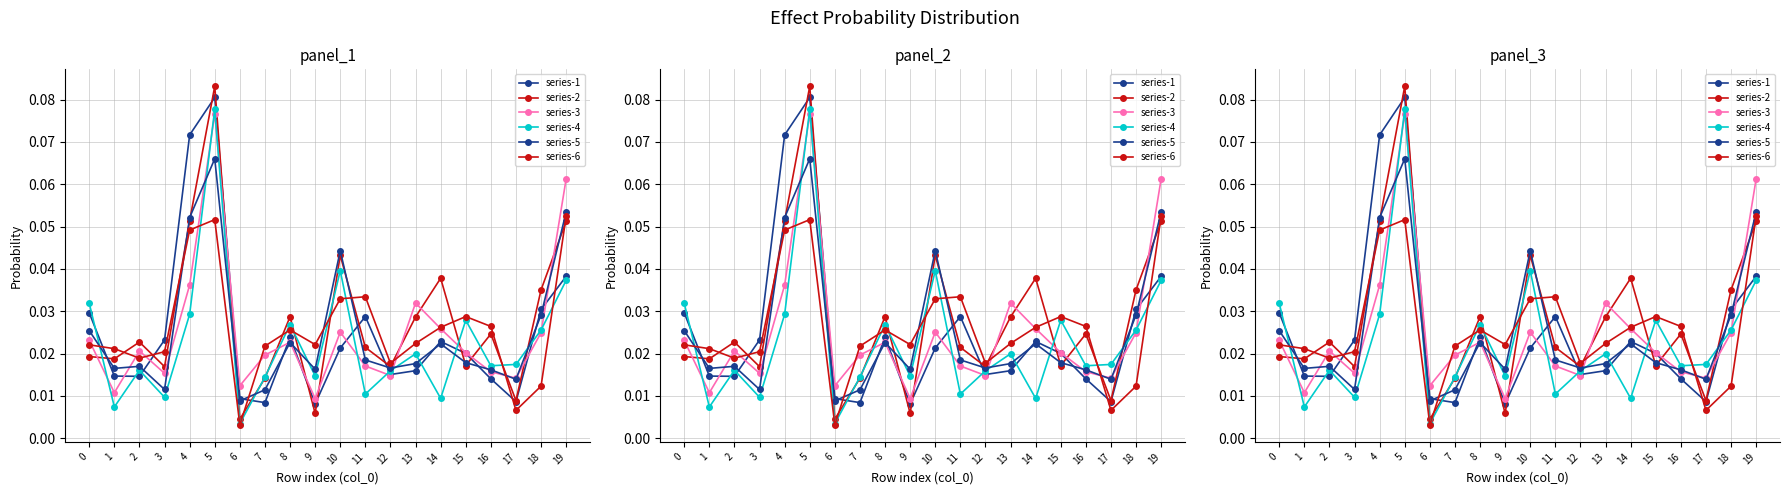

Rank the series at 7 from highest to lowest value.

series-6, series-3, series-4, series-2, series-5, series-1